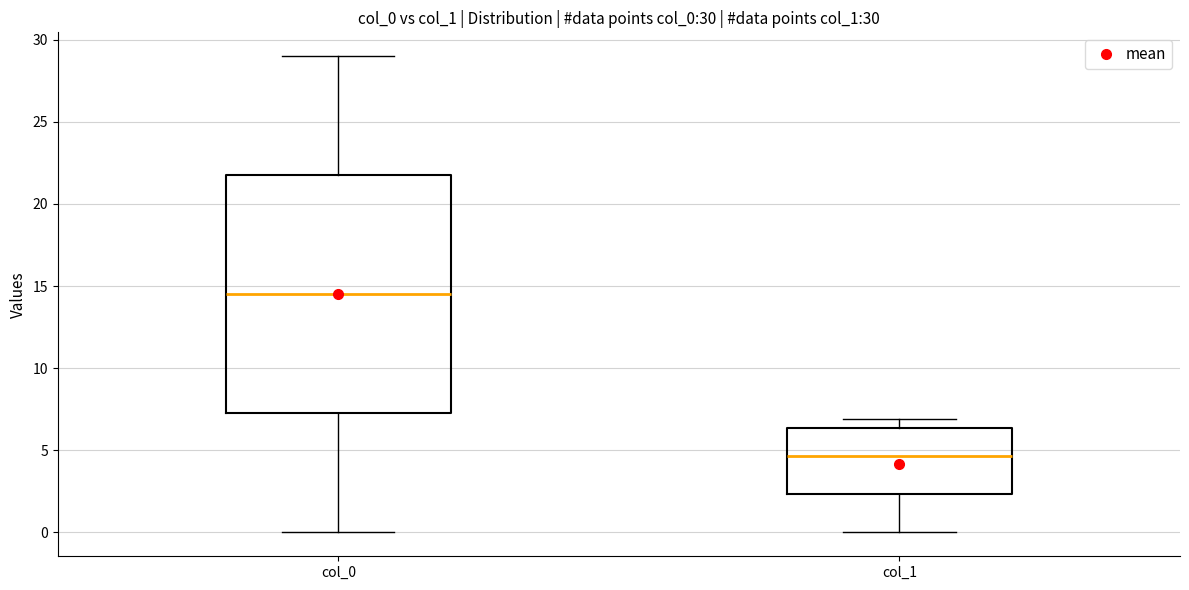

Which box has the highest median line?

col_0